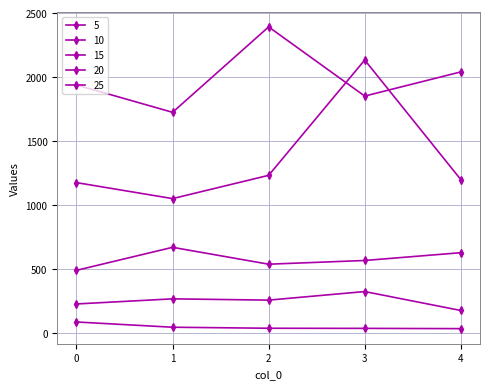

True or false: 20 and 5 cross at least once.

False